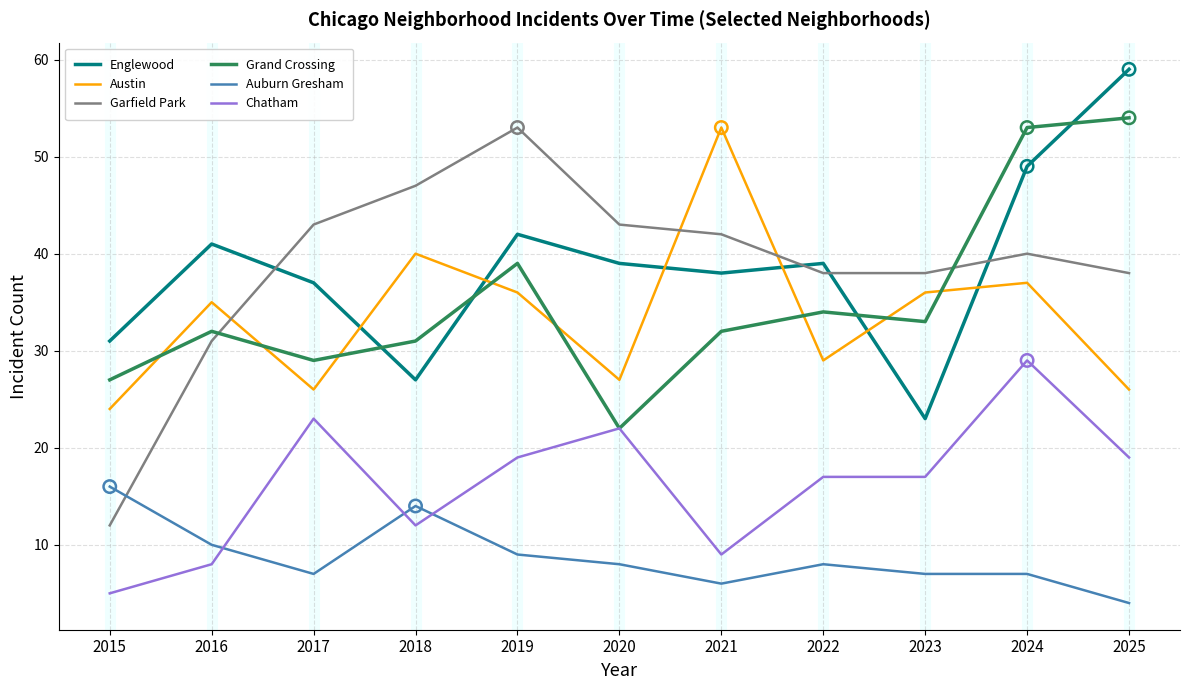

At how many categories does at least one series exceed 27?

11